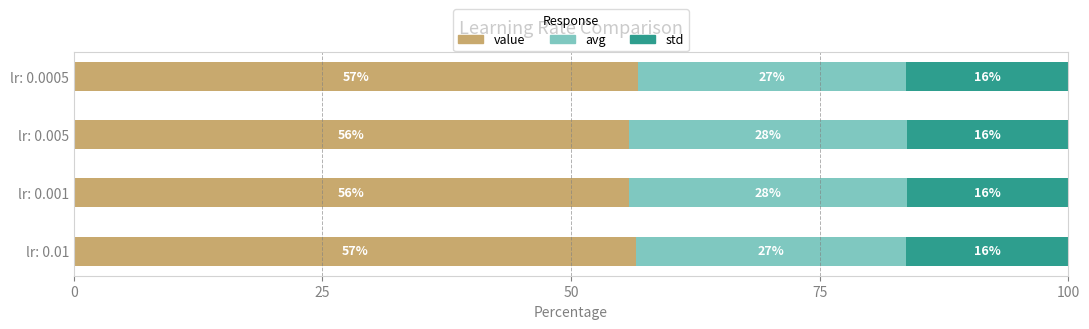

What are all the series names shown in the legend?

value, avg, std